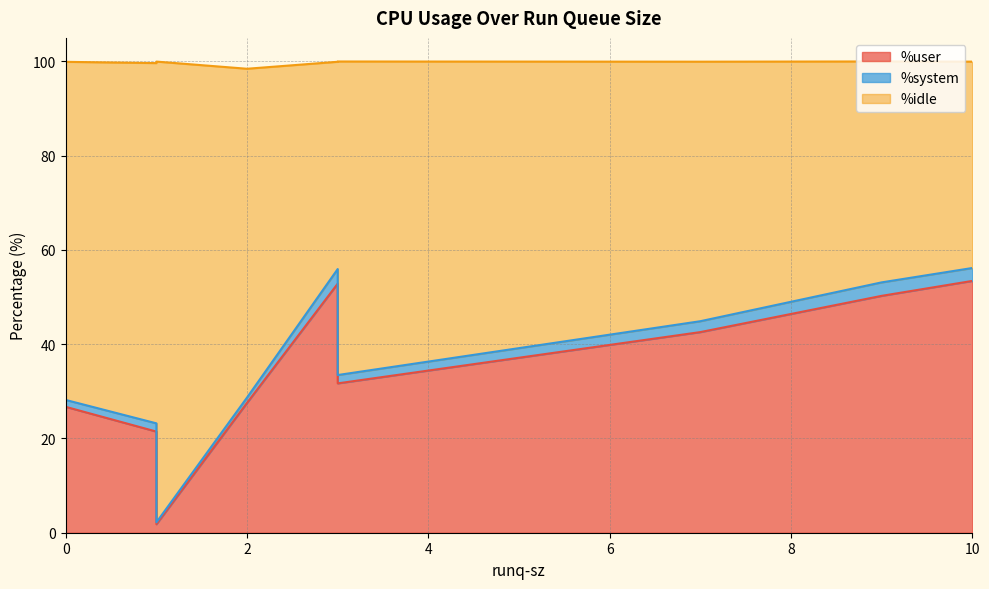

What is the difference between the maximum and minimum values in the %idle series?

54.0